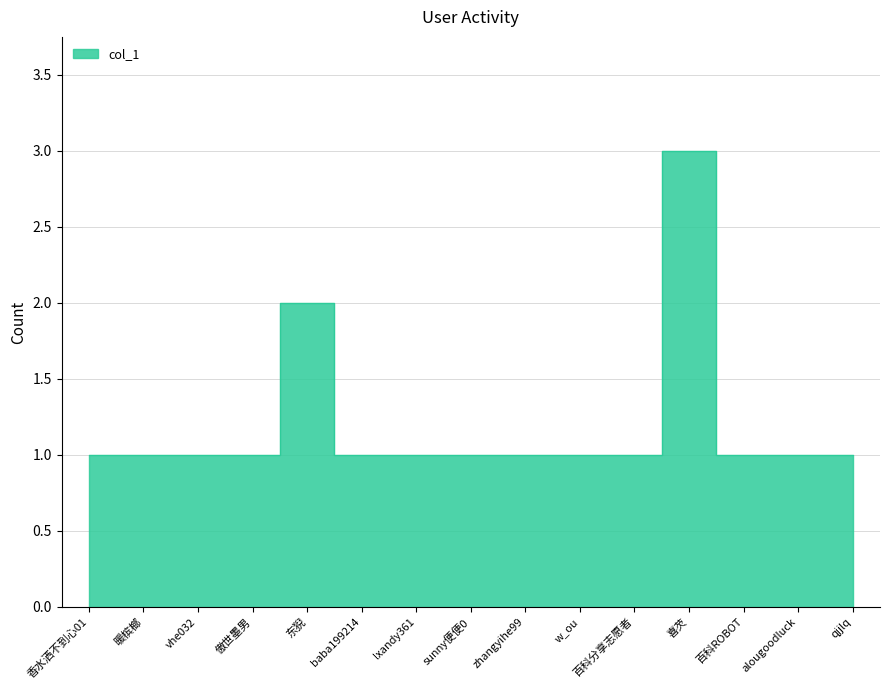

Reading left to right, what are all the values shown in this chart?

1	1	1	1	2	1	1	1	1	1	1	3	1	1	1